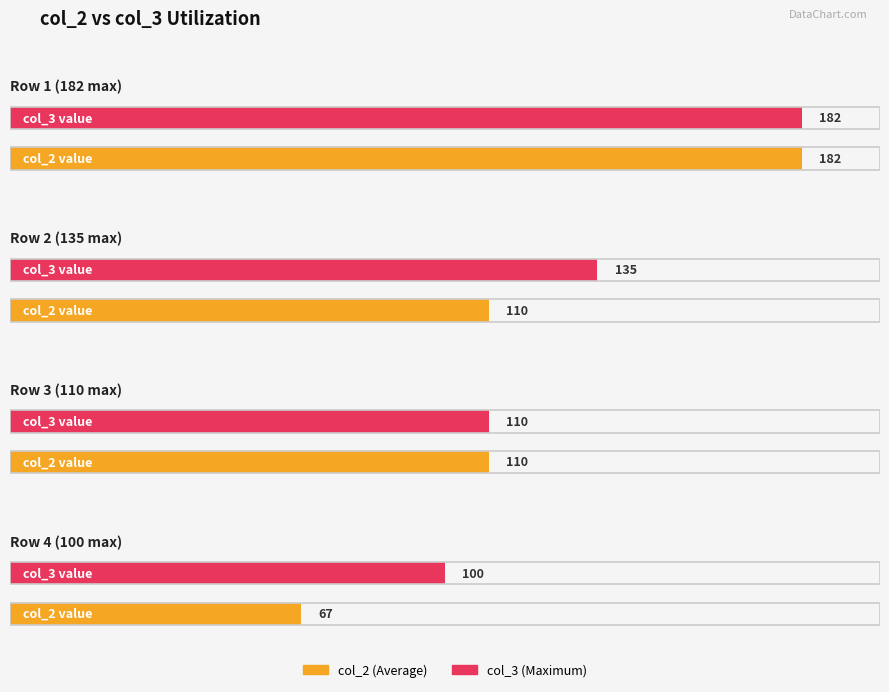

How many values in the col_3 series are below 135?

2